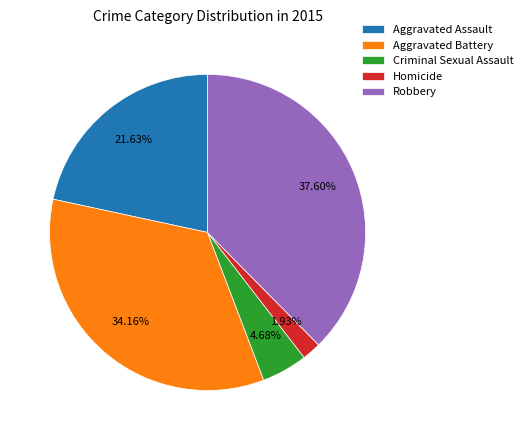

How many slices are in this pie chart?

5